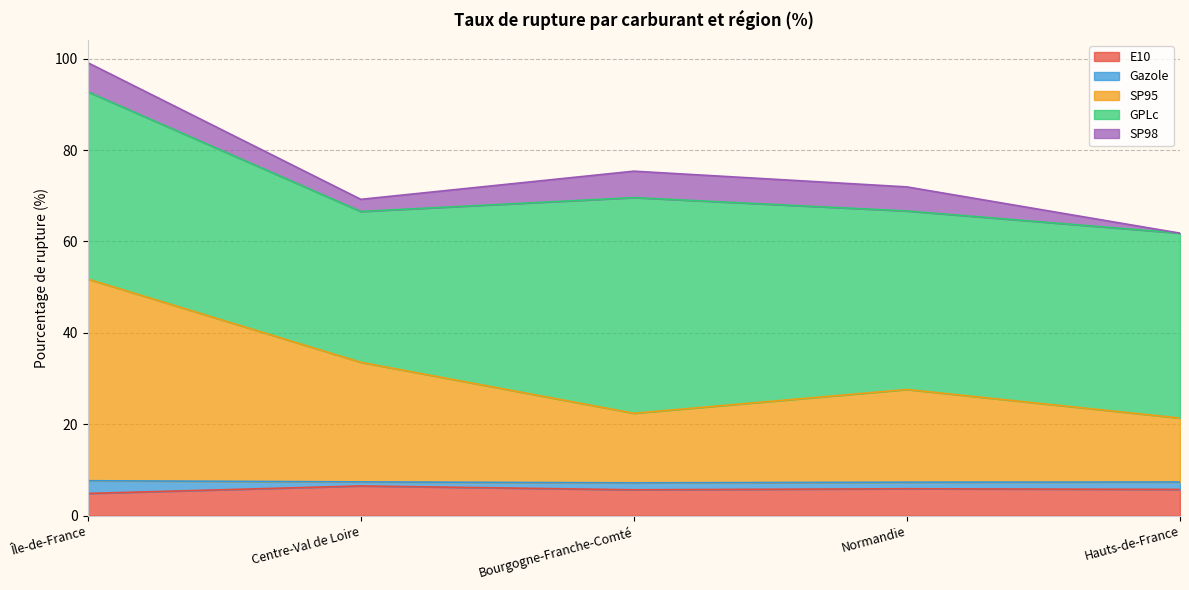

What is the sum of the E10 values at Centre-Val de Loire and Bourgogne-Franche-Comté?

12.2